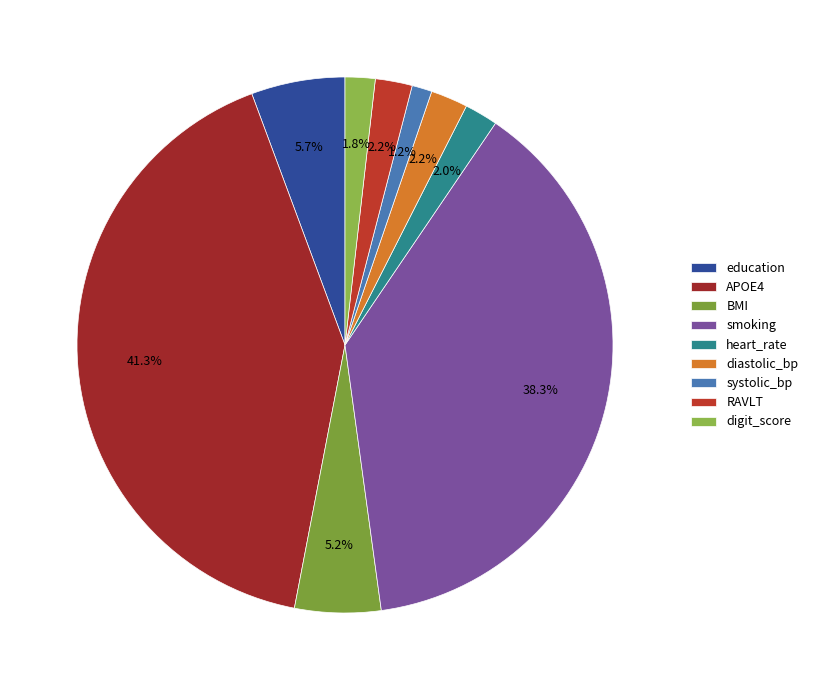

What is the smallest slice in the pie chart?

systolic_bp